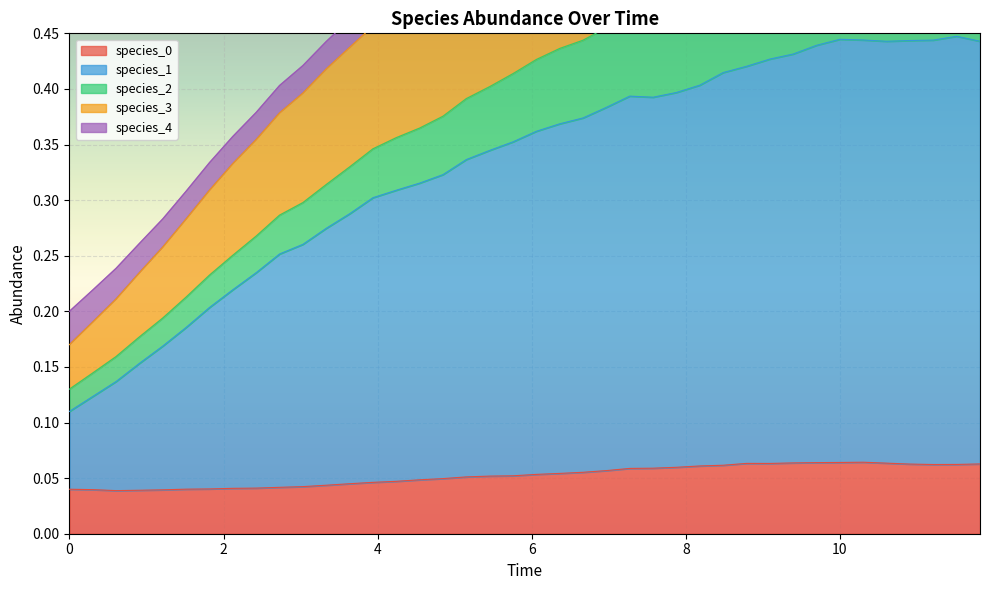

Is it true that species_3 equals 0.1 at 2.4242424242424243?

False